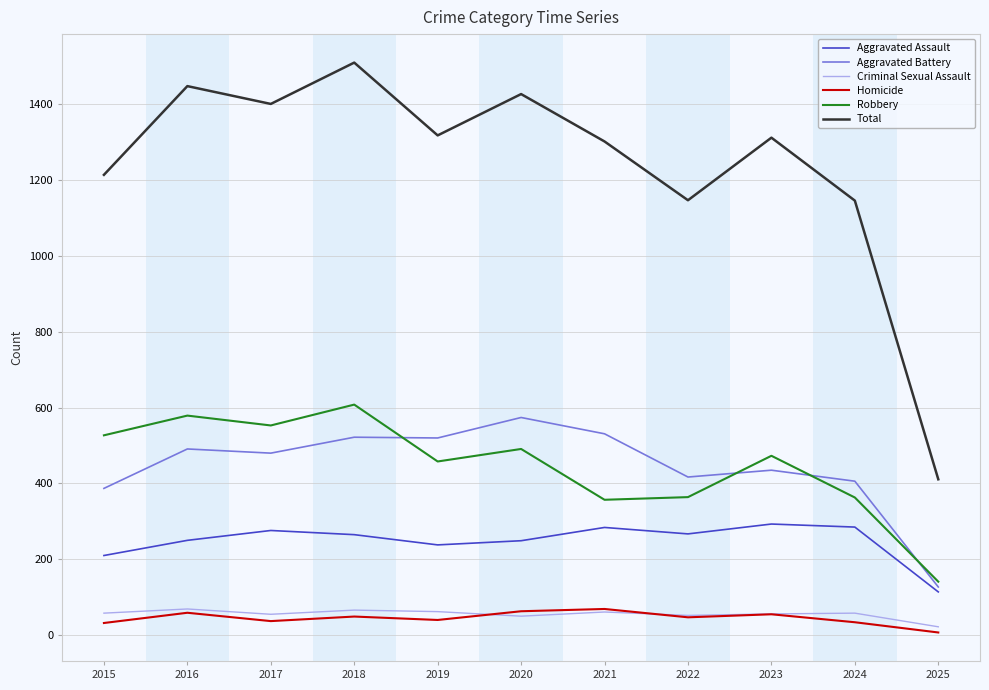

Count the number of categories in the chart.

11